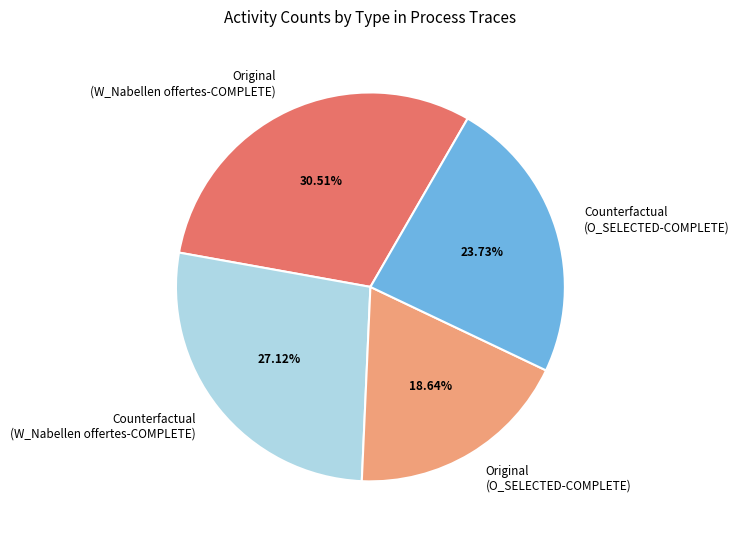

Rank the categories by value from lowest to highest.

Original (O_SELECTED-COMPLETE), Counterfactual (O_SELECTED-COMPLETE), Counterfactual (W_Nabellen offertes-COMPLETE), Original (W_Nabellen offertes-COMPLETE)